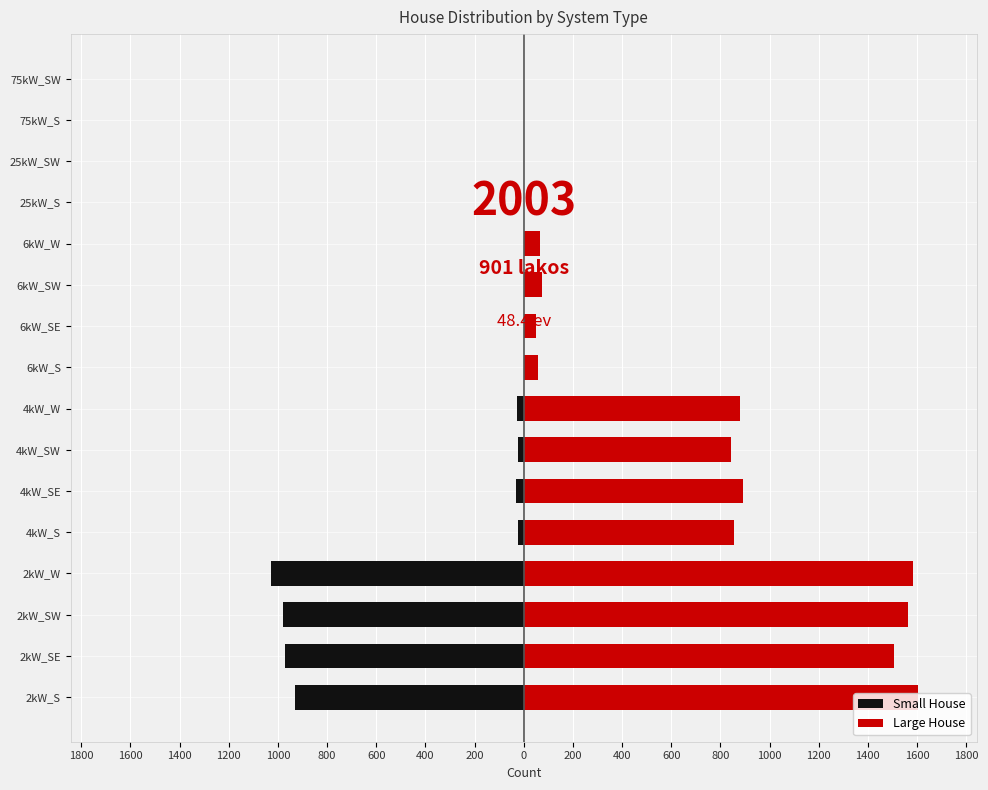

What is the minimum value shown in the chart?

-1028